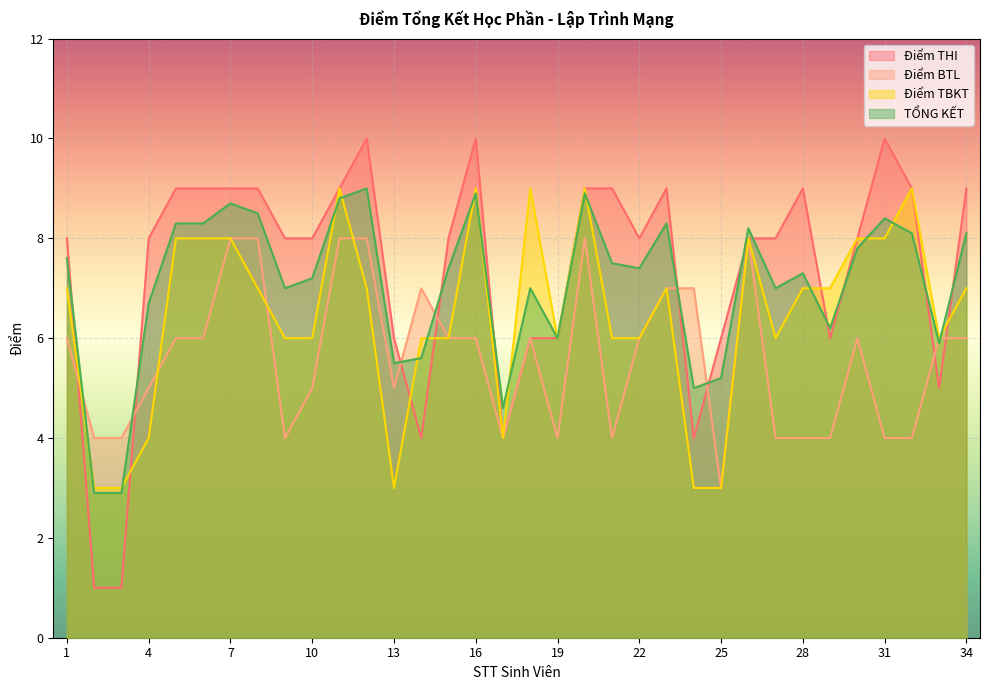

Where do TỔNG KẾT and Điểm TBKT first cross each other?

1 and 2